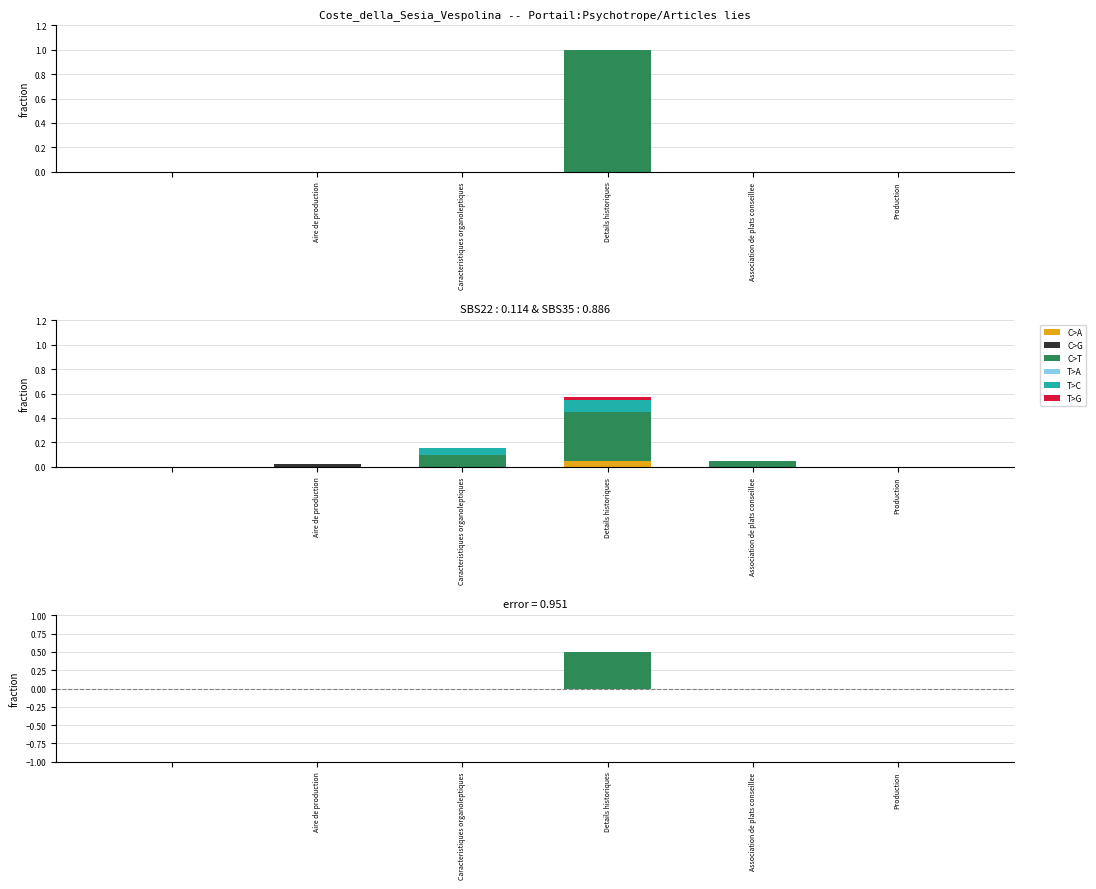

At which label does T>C reach its minimum?

Aire de production